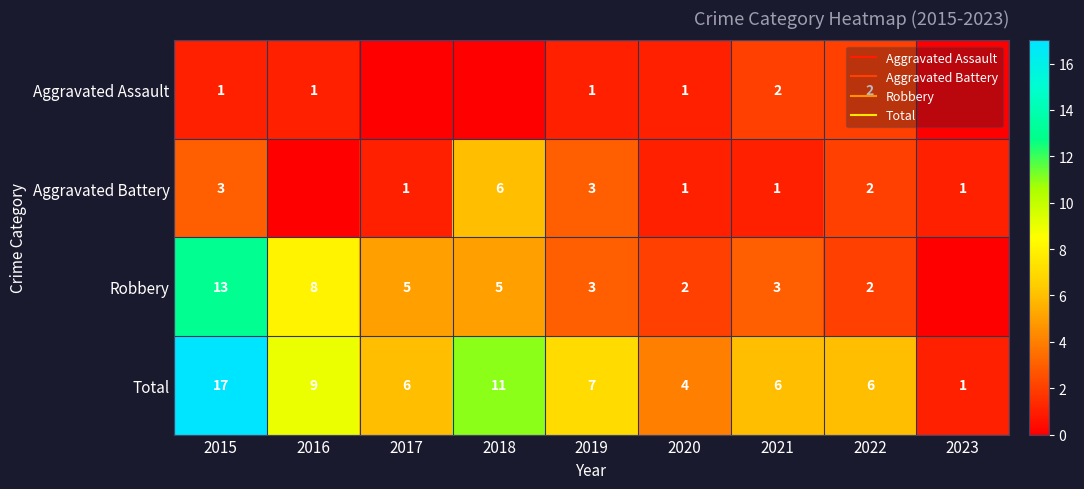

Between 2020 and 2022, which series saw the biggest shift?

Total